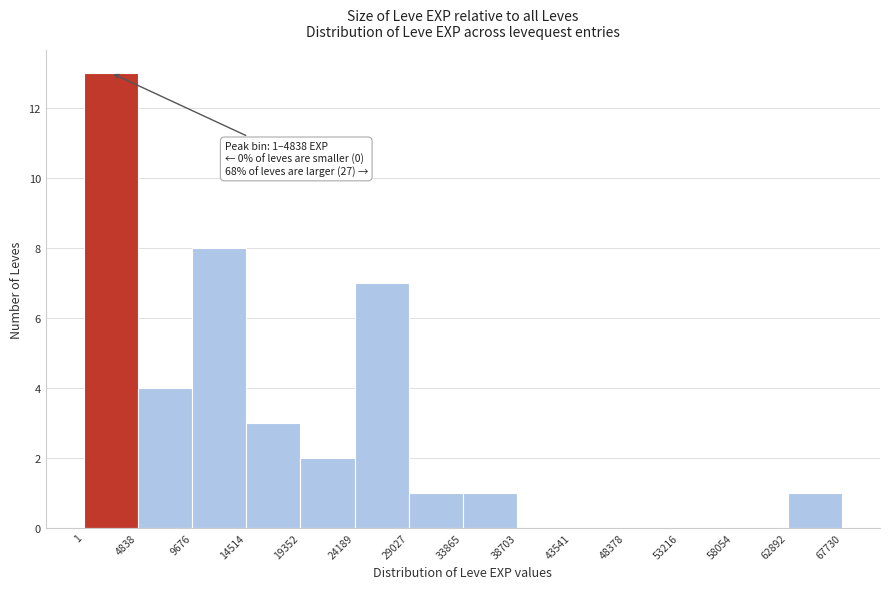

Which range on the x-axis has the tallest bar?

1 to 4838